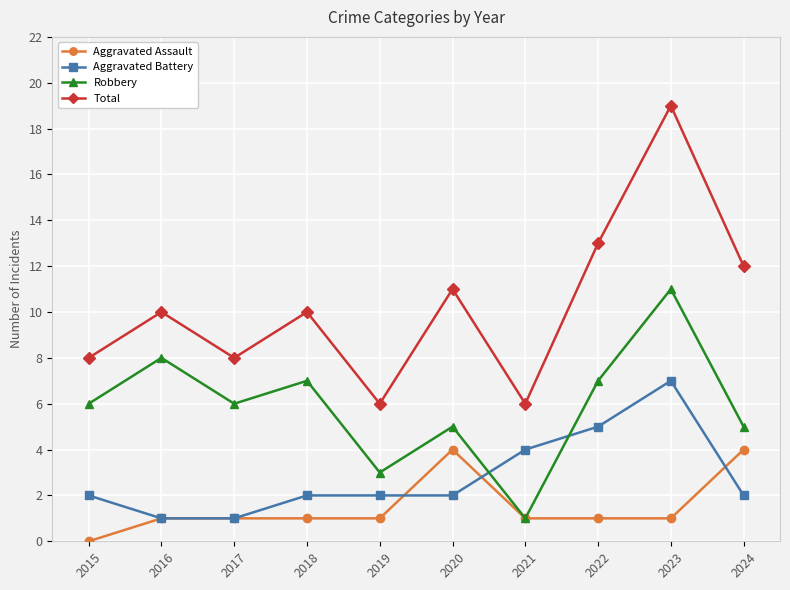

True or false: Total and Robbery cross at least once.

False